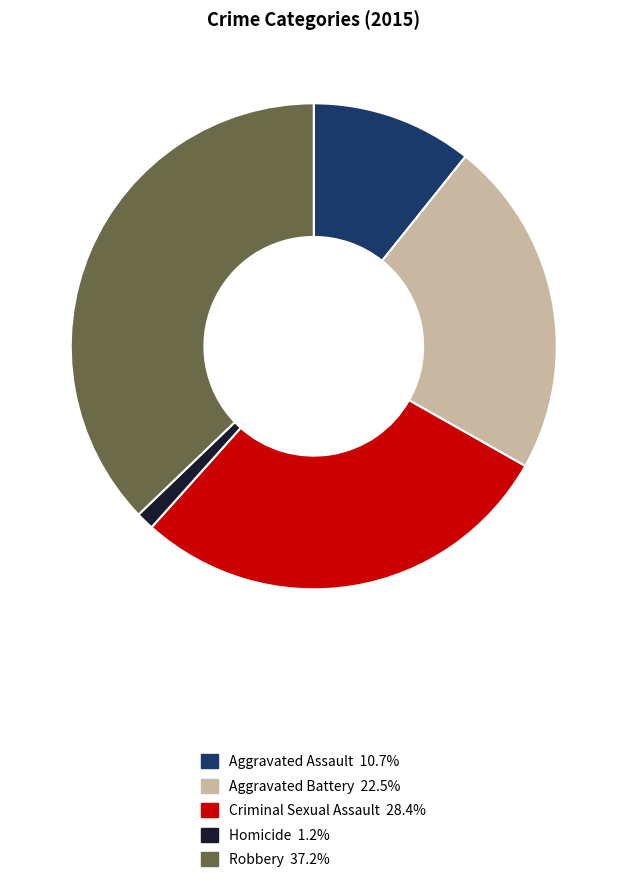

Does Homicide represent more than half of the total?

No